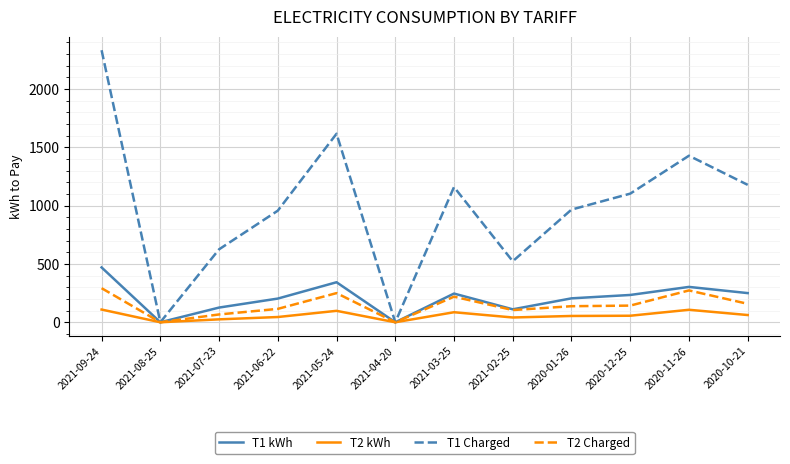

Rank the series at 2020-10-21 from lowest to highest value.

T2 kWh, T2 Charged, T1 kWh, T1 Charged